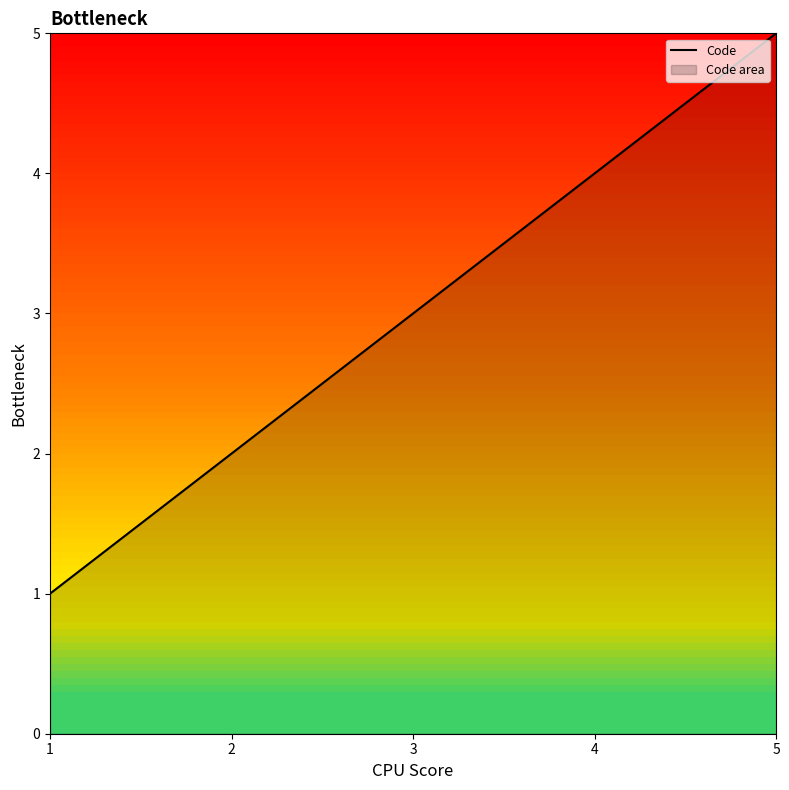

How many data points are less than 3?

2